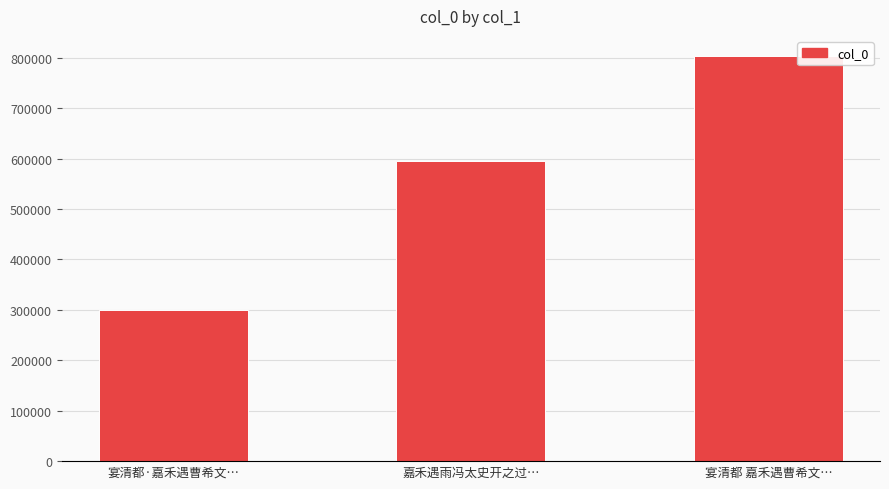

Count the values in the range 298724 to 802979.

3